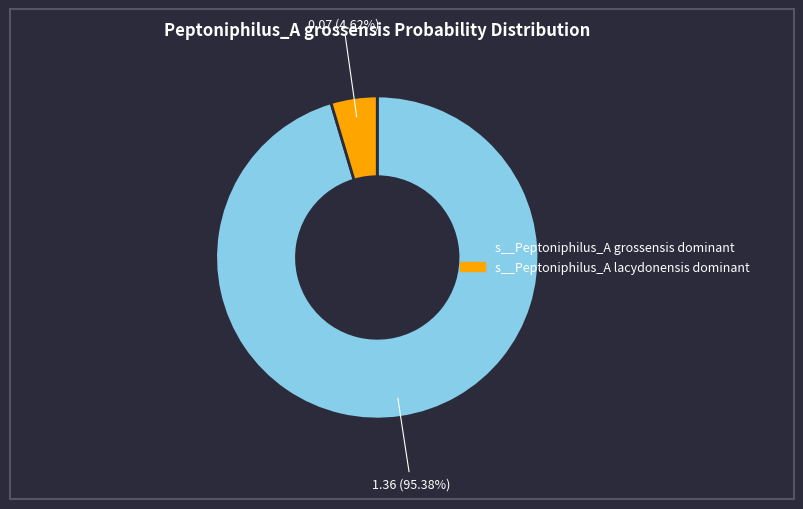

Is there a majority slice in this chart?

Yes